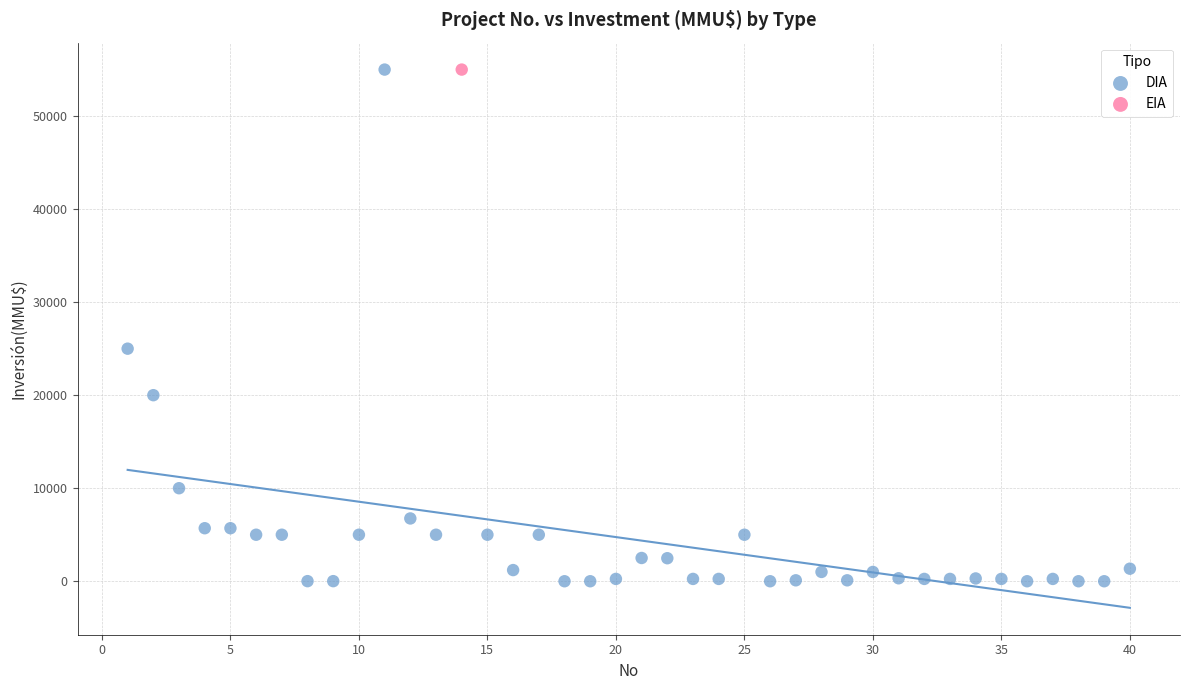

What are all the series names shown in the legend?

DIA, EIA